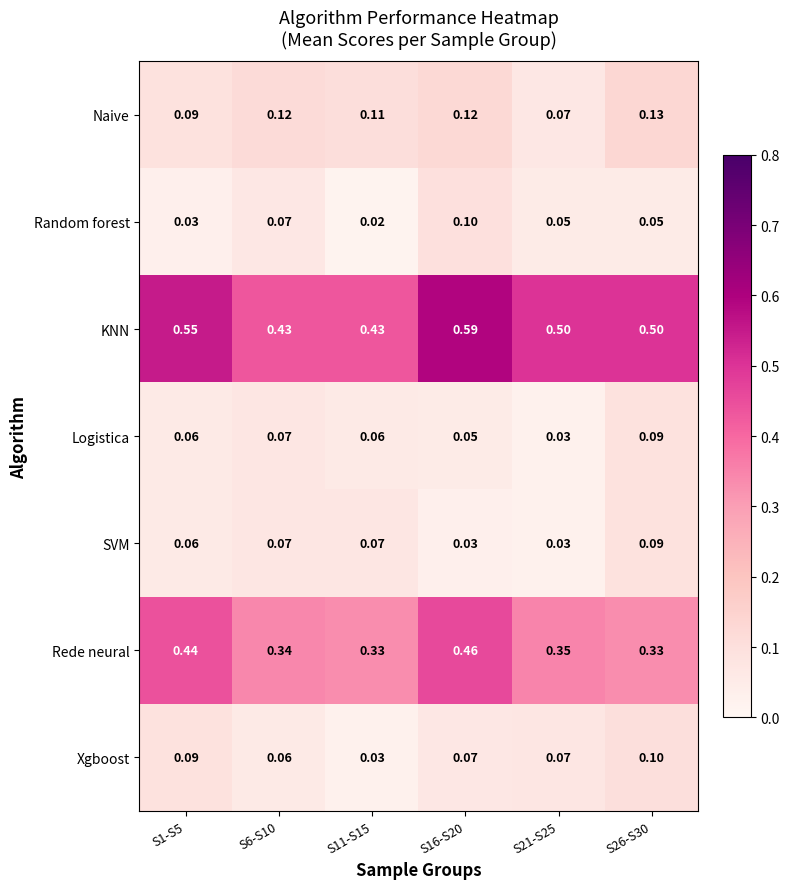

Between S6-S10 and S26-S30, which series saw the biggest shift?

KNN